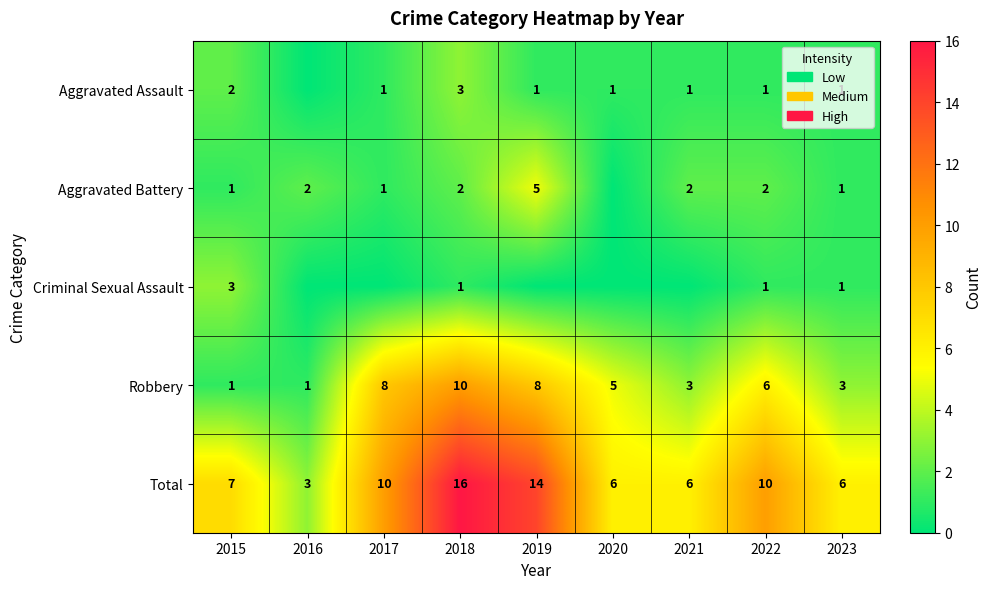

Which label corresponds to the largest value in the chart?

2018